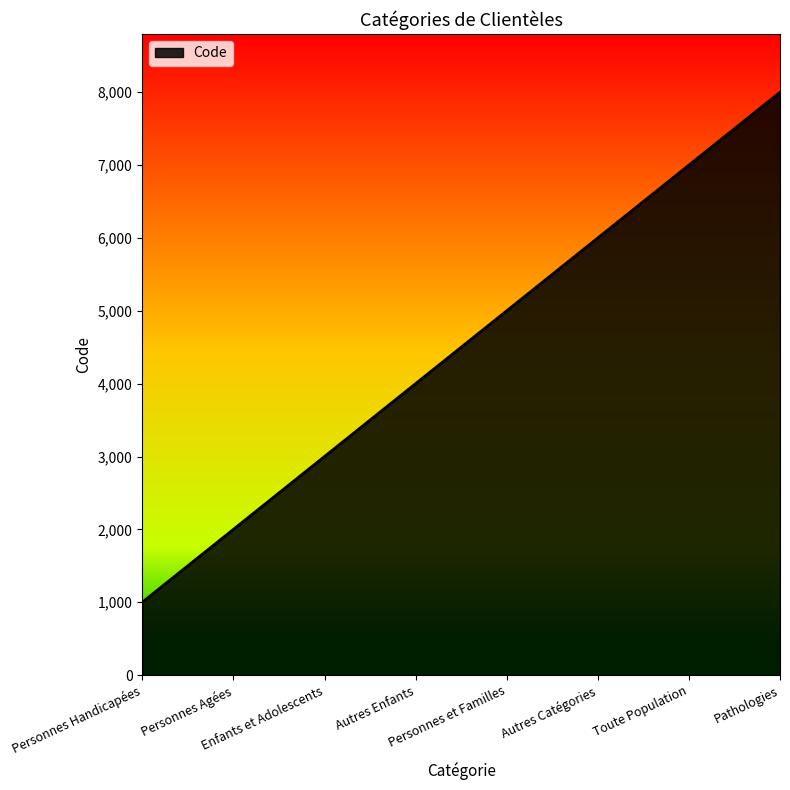

Reading left to right, what are all the values shown in this chart?

Personnes Handicapées=1000	Personnes Agées=2000	Enfants et Adolescents=3000	Autres Enfants=4000	Personnes et Familles=5000	Autres Catégories=6000	Toute Population=7000	Pathologies=8000